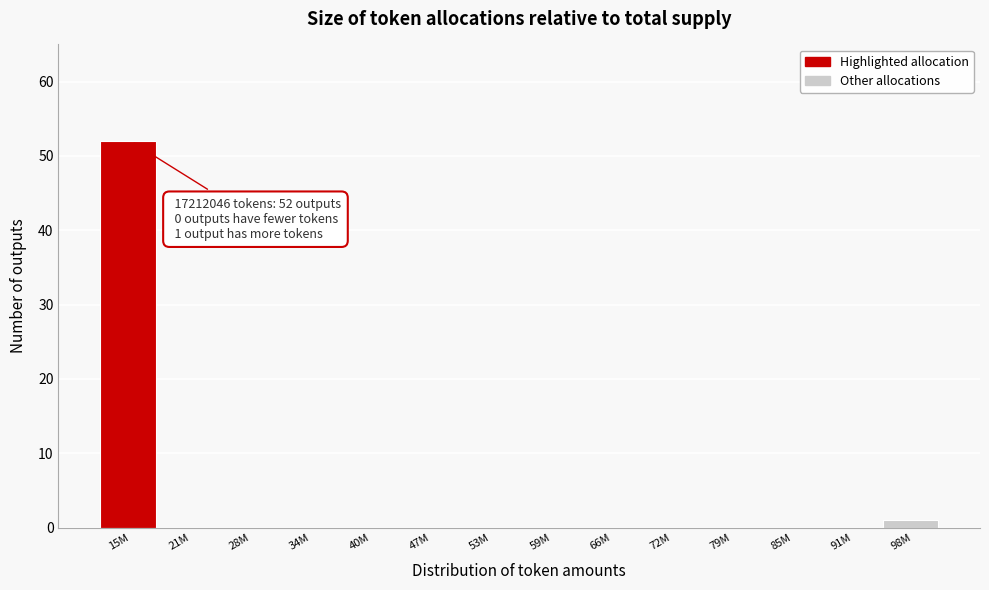

Reading right to left, list all the values displayed in this chart.

98M=1	91M=0	85M=0	79M=0	72M=0	66M=0	59M=0	53M=0	47M=0	40M=0	34M=0	28M=0	21M=0	15M=52